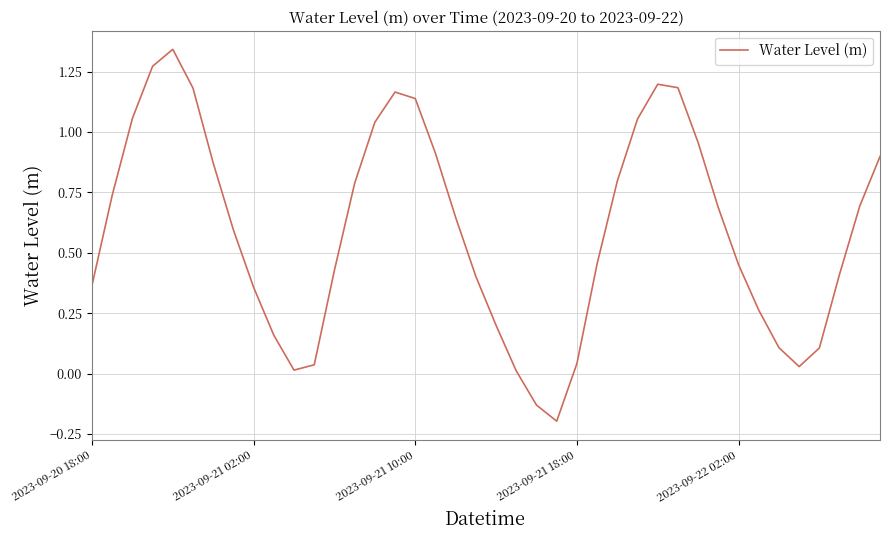

True or false: there are more than 0 points higher than both neighbors.

True